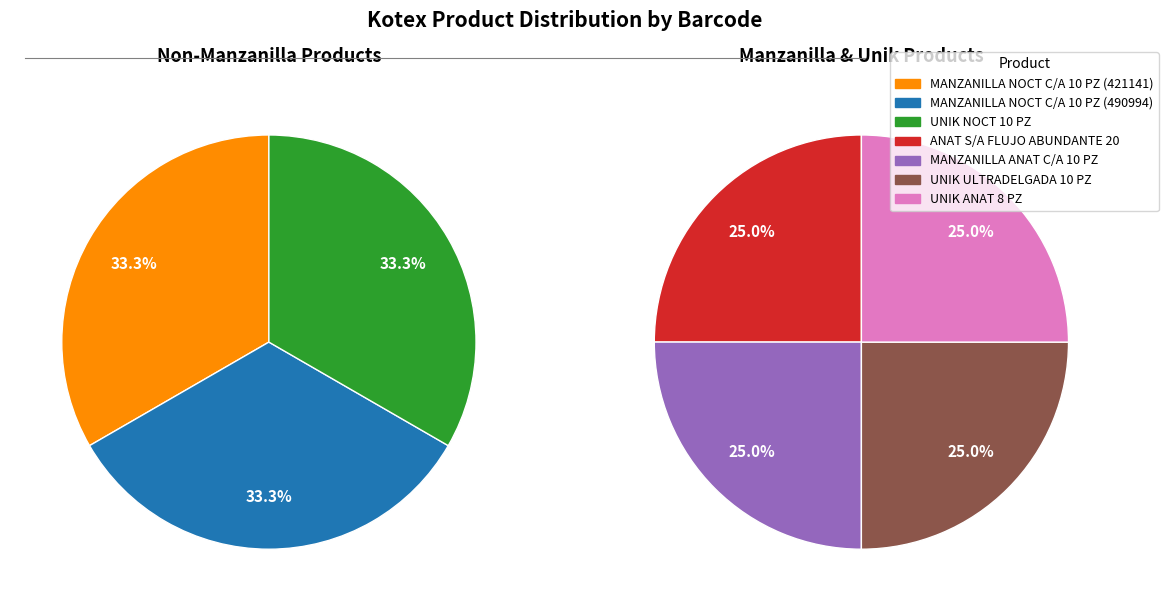

Is there any slice that represents more than half of the pie?

No